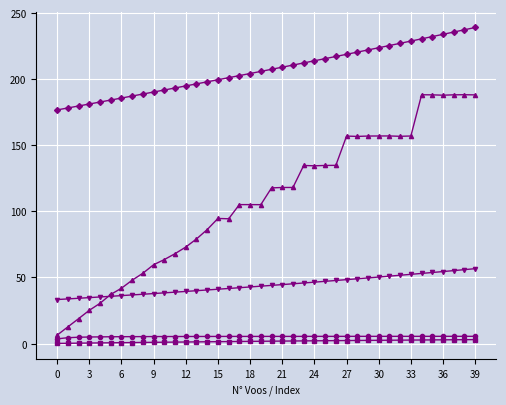

What is the maximum value shown in the chart?

239.1